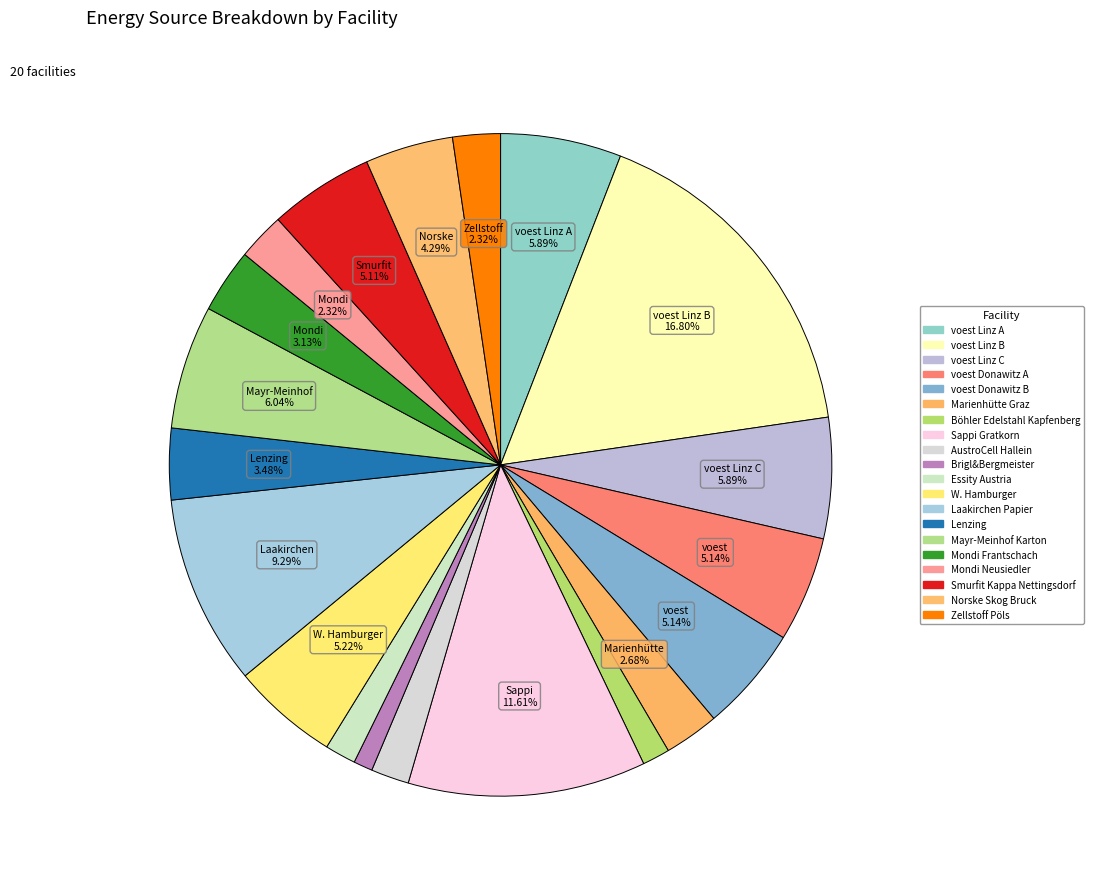

Rank the categories by value from highest to lowest.

voest Linz B, Sappi Gratkorn, Laakirchen Papier, Mayr-Meinhof Karton, voest Linz A, voest Linz C, W. Hamburger, voest Donawitz A, voest Donawitz B, Smurfit Kappa Nettingsdorf, Norske Skog Bruck, Lenzing, Mondi Frantschach, Marienhütte Graz, Mondi Neusiedler, Zellstoff Pöls, AustroCell Hallein, Essity Austria, Böhler Edelstahl Kapfenberg, Brigl&Bergmeister